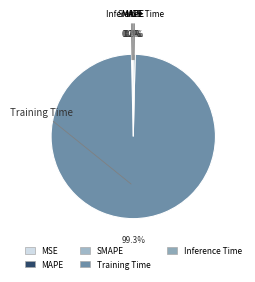

What percentage is NOT represented by Inference Time?

99.6%